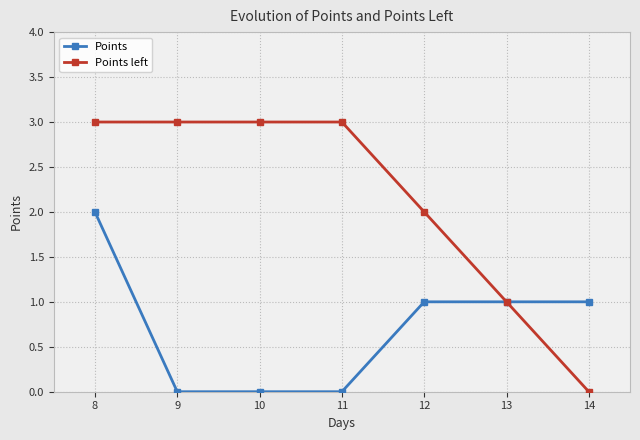

What is the difference between the Points values at 12 and 9?

1